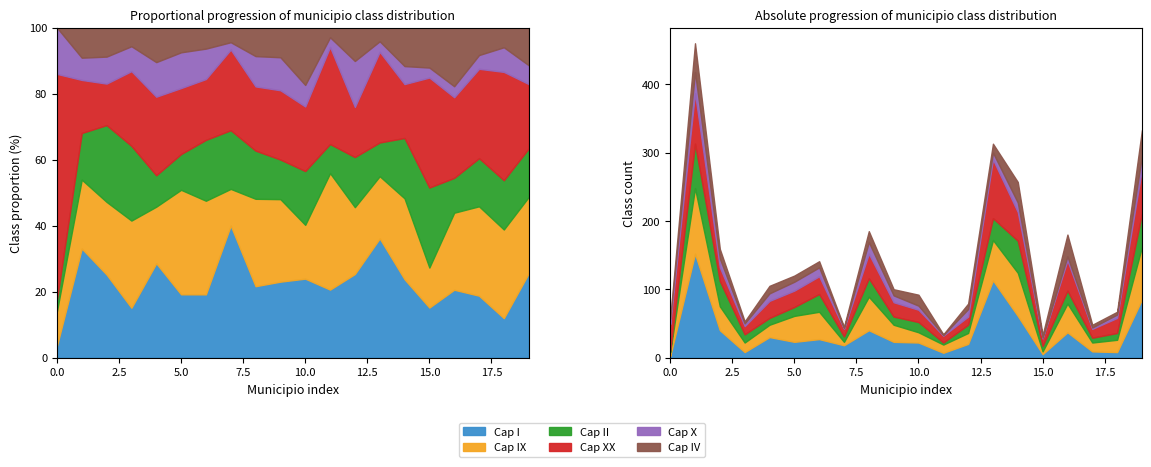

Count the number of categories in the chart.

20